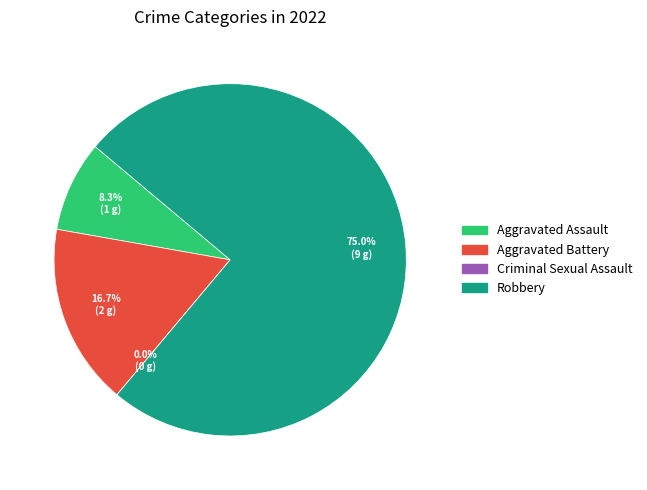

To the nearest percent, what is the average slice percentage?

25%